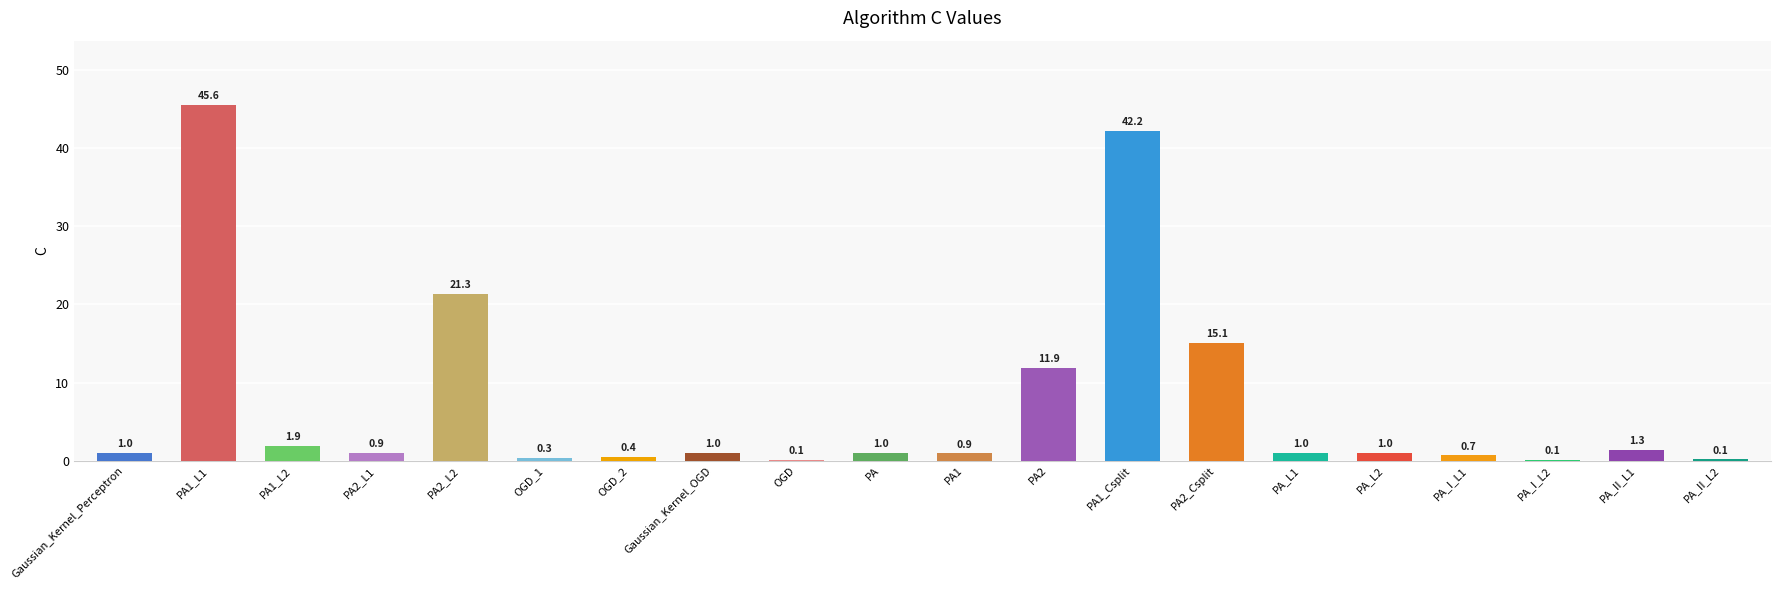

Reading left to right, list all the values displayed in this chart.

Gaussian_Kernel_Perceptron=1.0	PA1_L1=45.6	PA1_L2=1.9	PA2_L1=0.9	PA2_L2=21.3	OGD_1=0.3	OGD_2=0.4	Gaussian_Kernel_OGD=1.0	OGD=0.1	PA=1.0	PA1=0.9	PA2=11.9	PA1_Csplit=42.2	PA2_Csplit=15.1	PA_L1=1.0	PA_L2=1.0	PA_I_L1=0.7	PA_I_L2=0.1	PA_II_L1=1.3	PA_II_L2=0.1